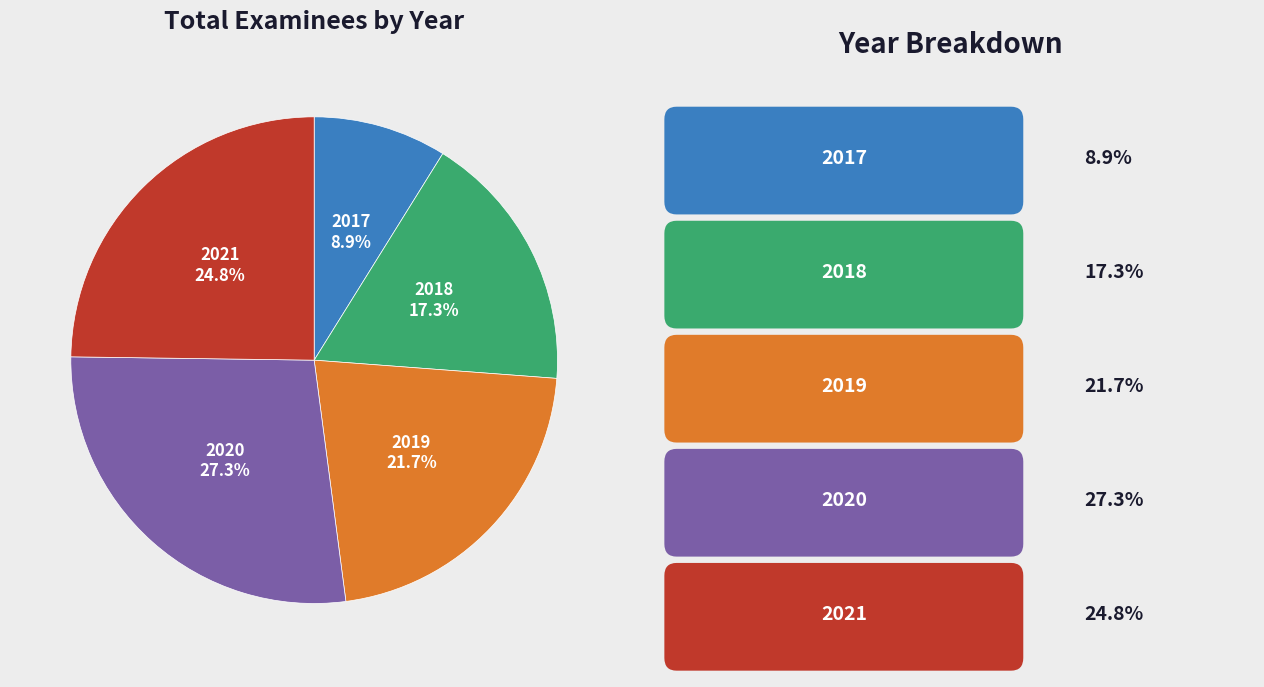

To the nearest percent, what portion does 2017 represent?

9%